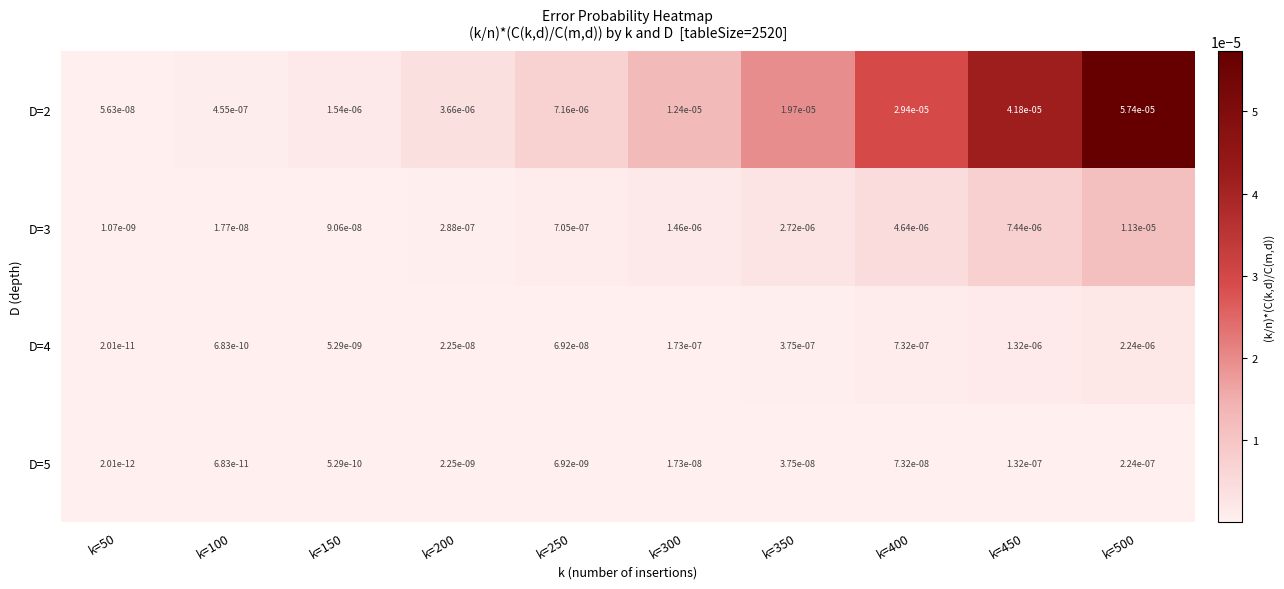

Is the value of D=4 at k=300 greater than the value of D=2 at k=350?

No